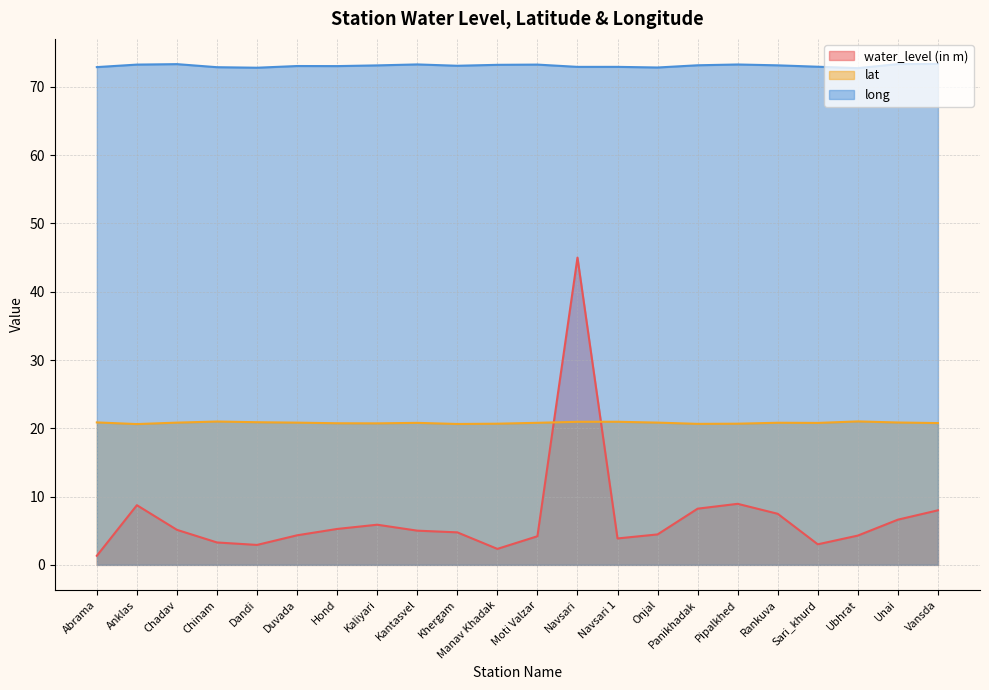

What is the label of the 14th point from the right?

Kantasvel